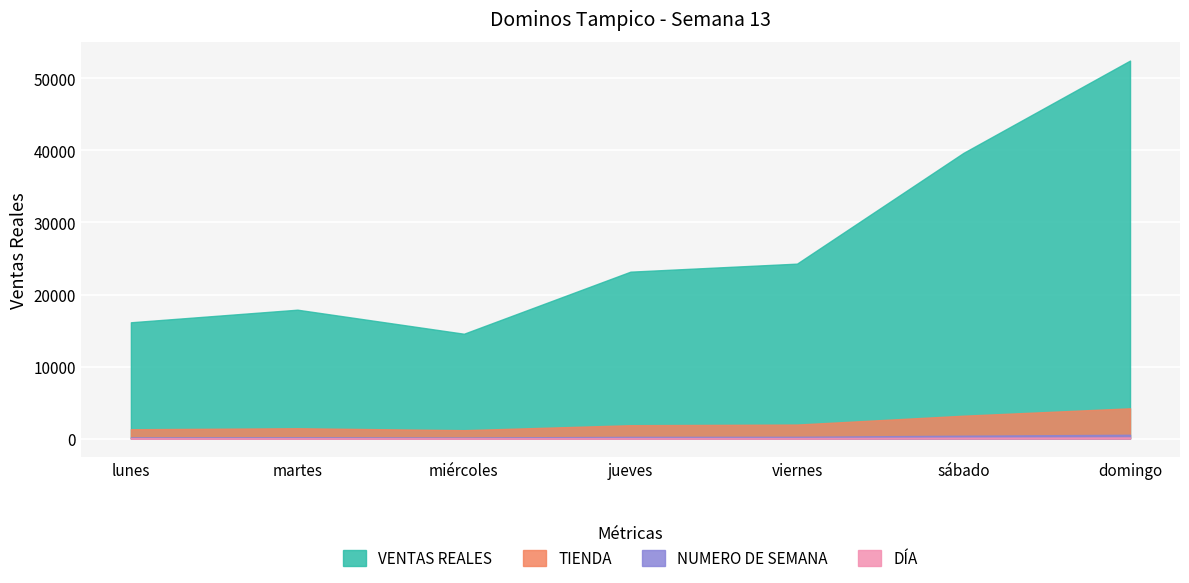

At which category does the data reach its first local peak?

martes